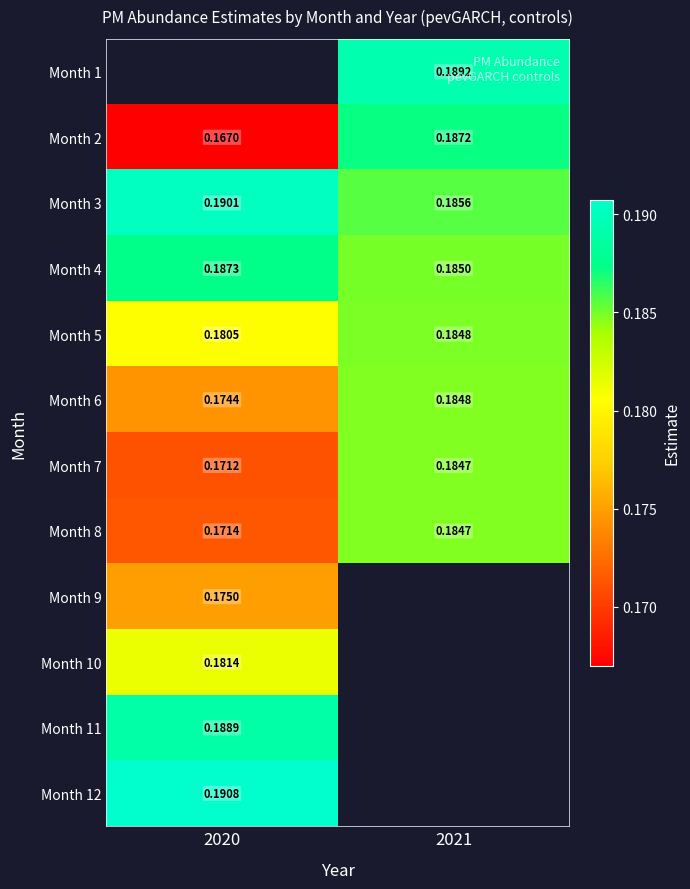

Is the value of Month 7 at 2021 greater than the value of Month 2 at 2020?

Yes